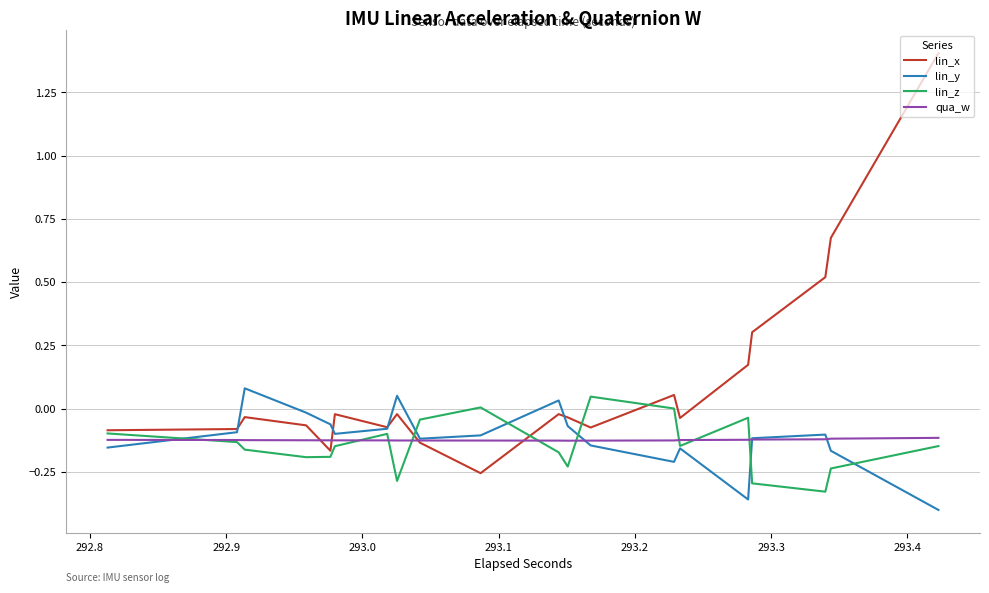

What are all the series names shown in the legend?

lin_x, lin_y, lin_z, qua_w